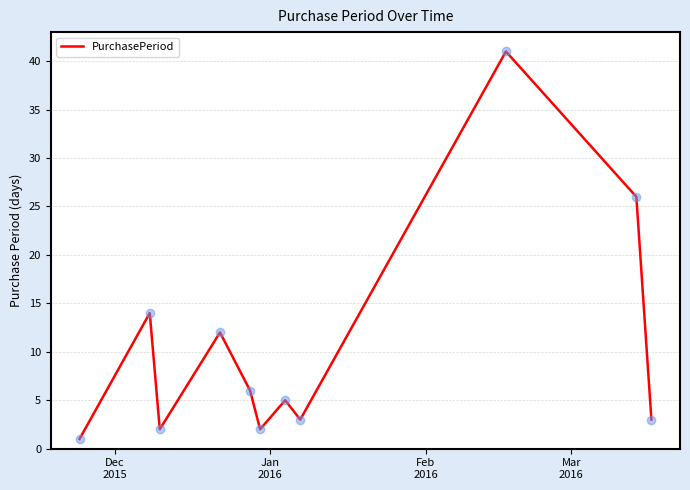

What is the difference between the maximum and minimum values?

40